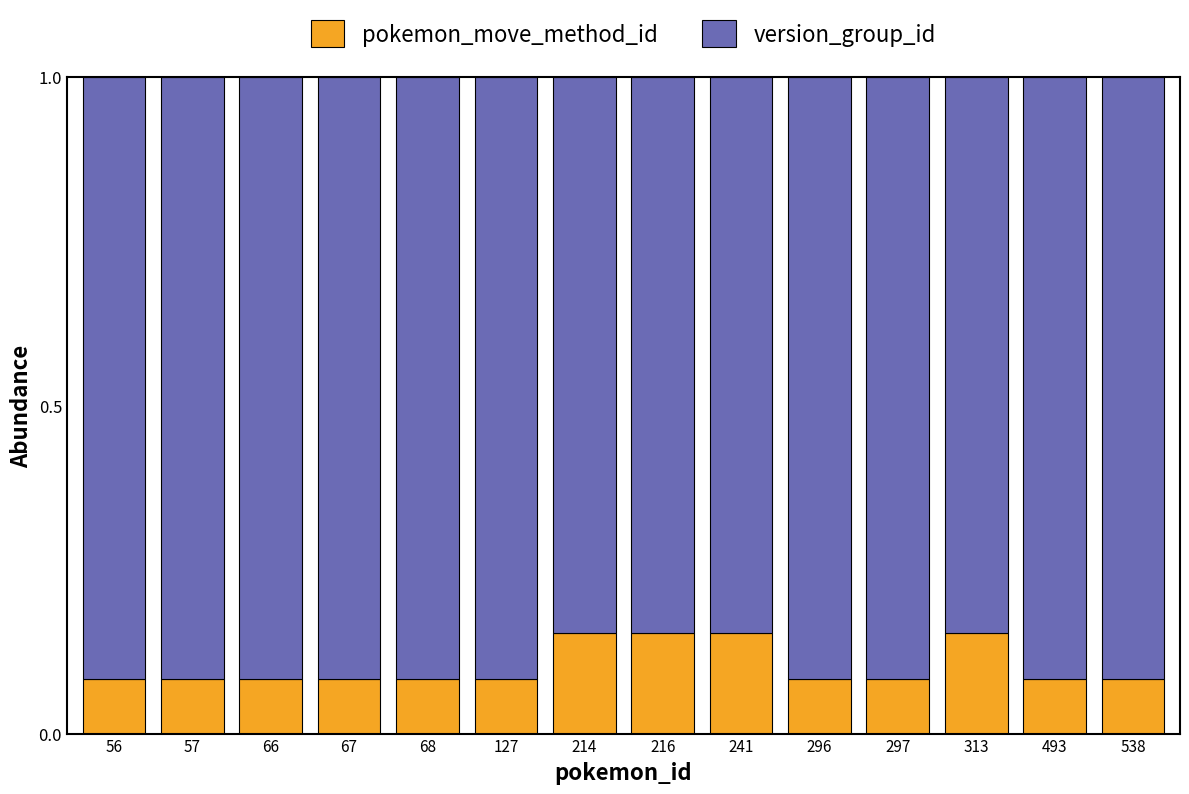

What is the sum of all pokemon_move_method_id values?

1.4